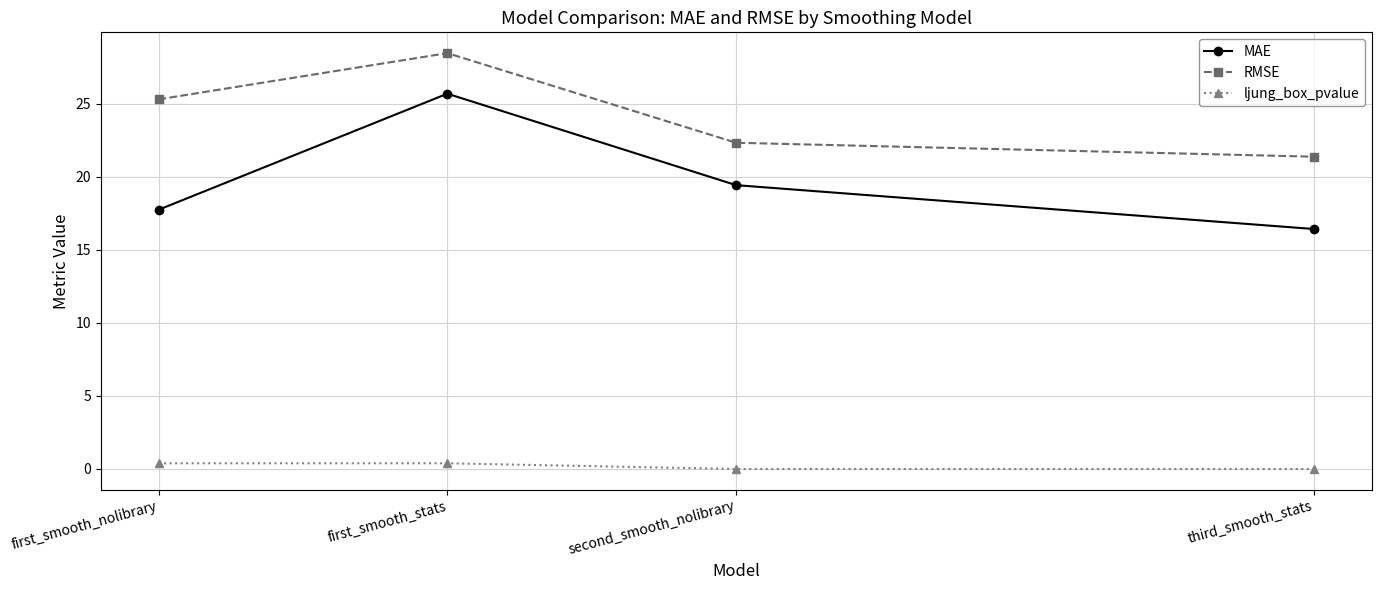

How many values in the RMSE series exceed 25?

2